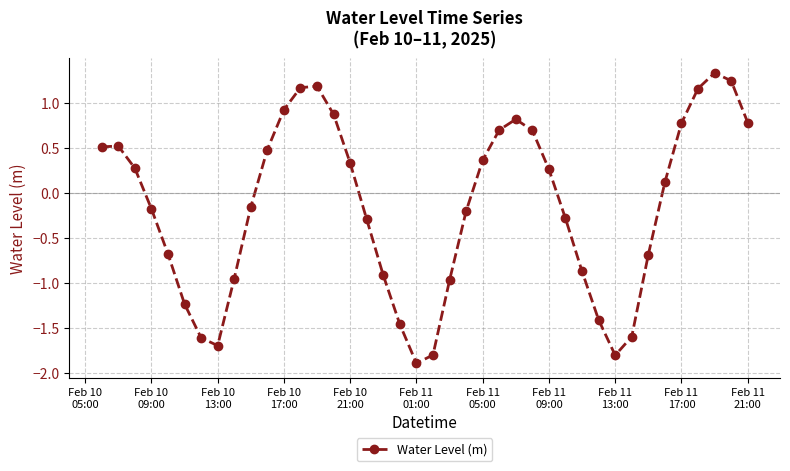

What is the maximum value shown in the chart?

1.3